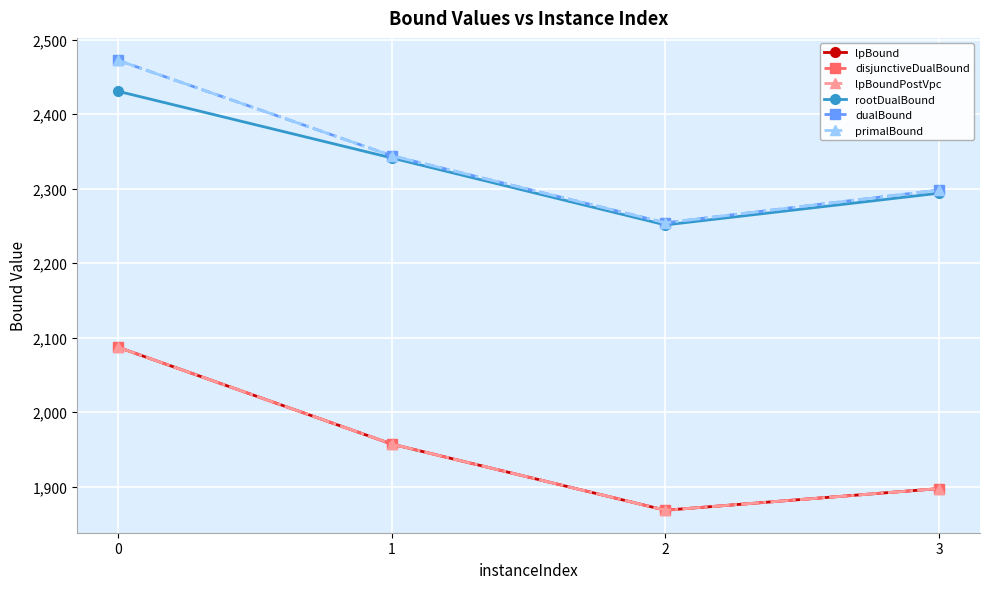

What is the total value across all series at 1?

12900.3